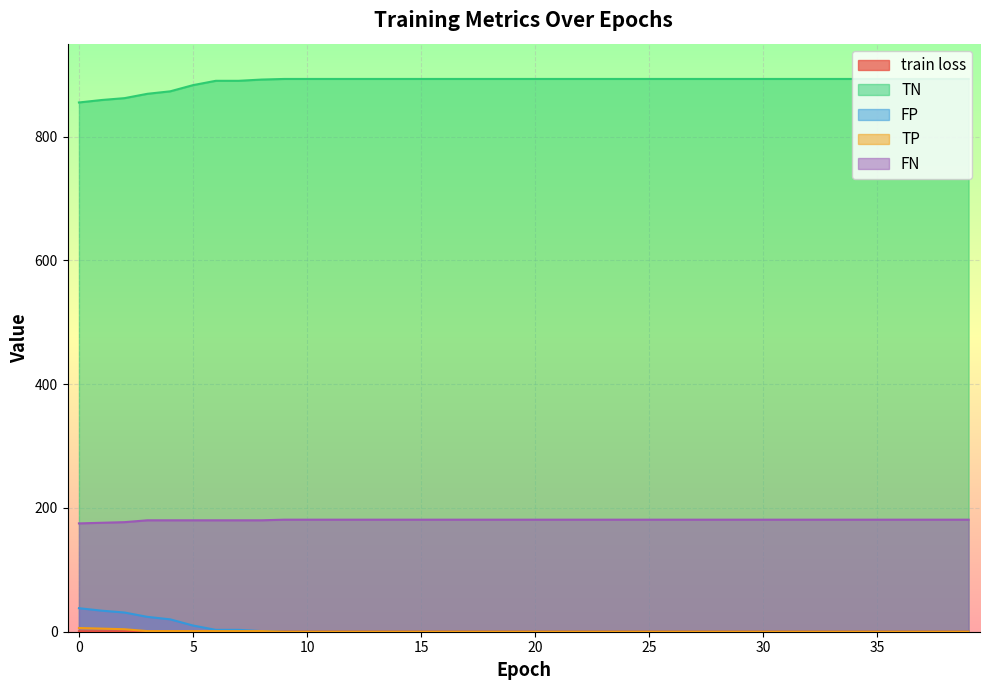

What is the sum of the TP values at 31 and 4?

1.0